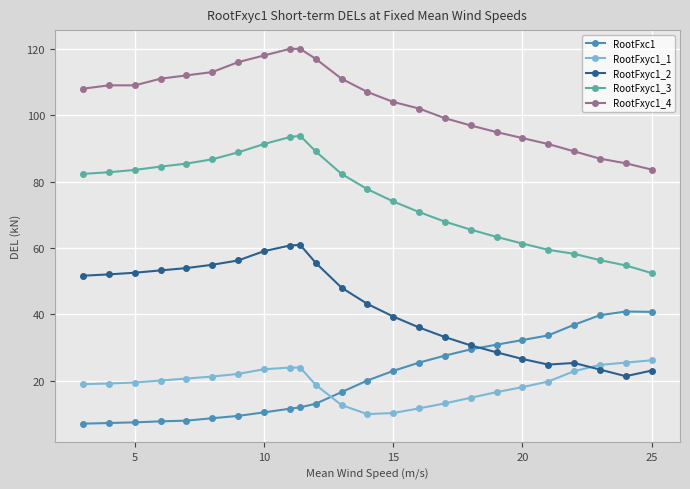

How many data points in RootFxyc1_2 are less than 48?

12